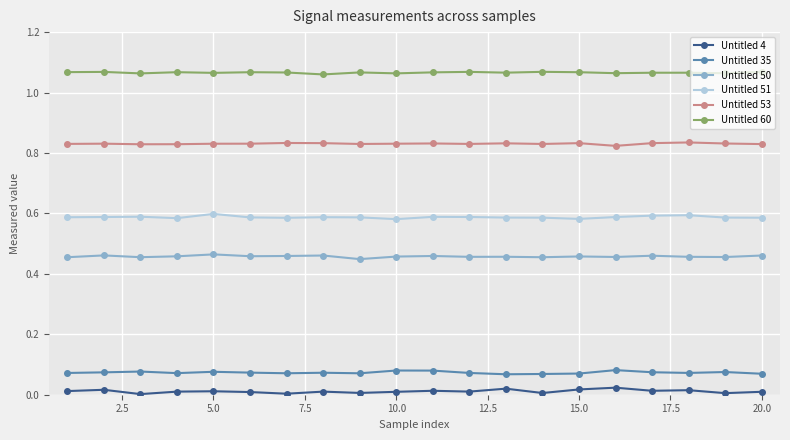

List the series in order of their peak value, lowest first.

Untitled 4, Untitled 35, Untitled 50, Untitled 51, Untitled 53, Untitled 60